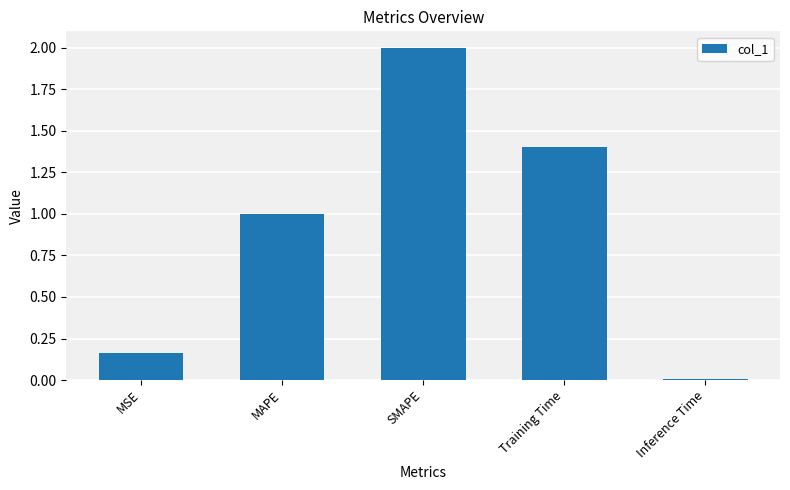

True or false: the data shows 0.0 at Inference Time.

True